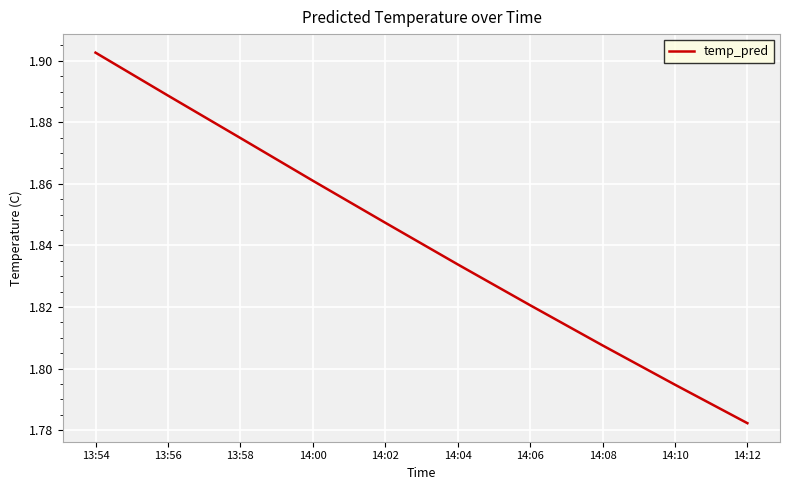

Is it true that the value at 14:04 is 2.7?

False